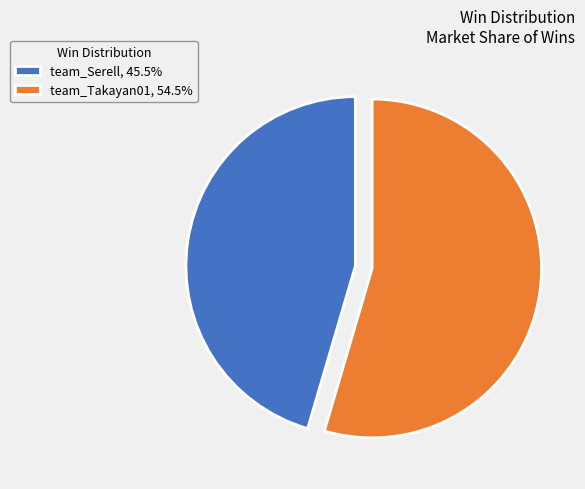

What is the ratio of the value at team_Serell, 45.5% to the value at team_Takayan01, 54.5%?

0.8